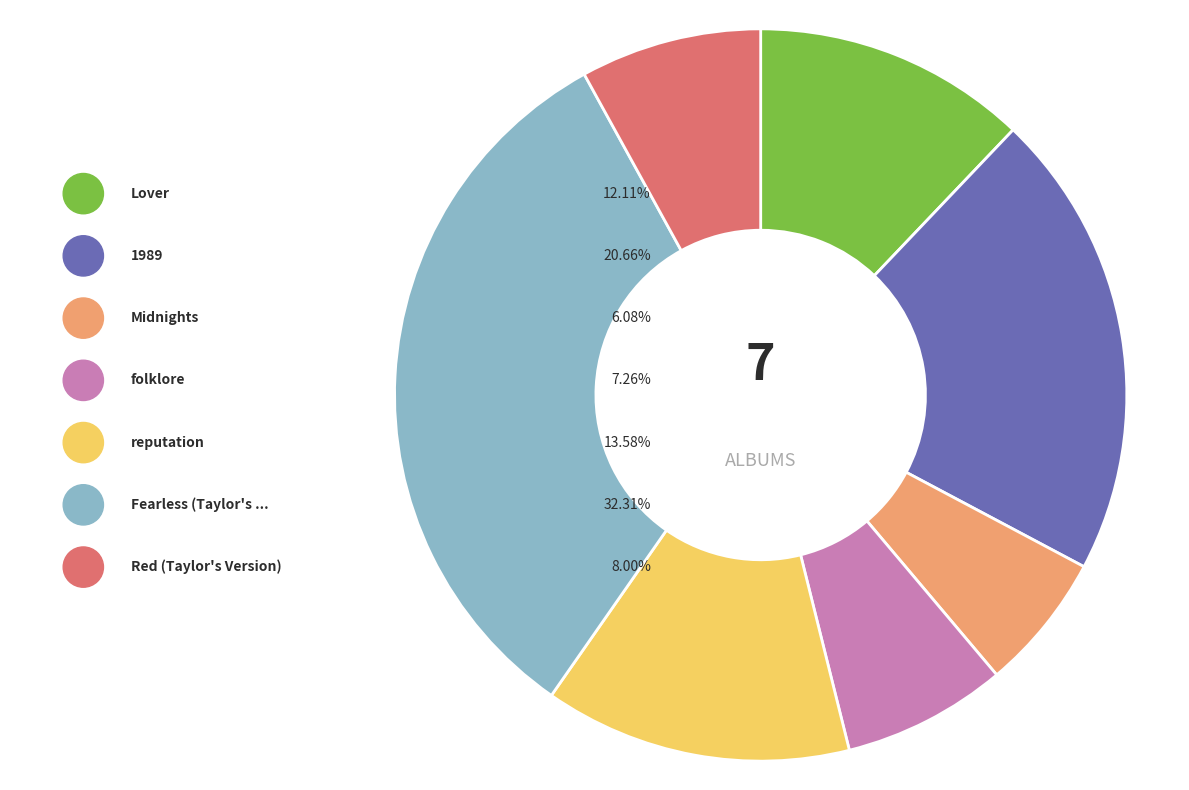

To the nearest percent, what percentage of the pie is Lover?

12%